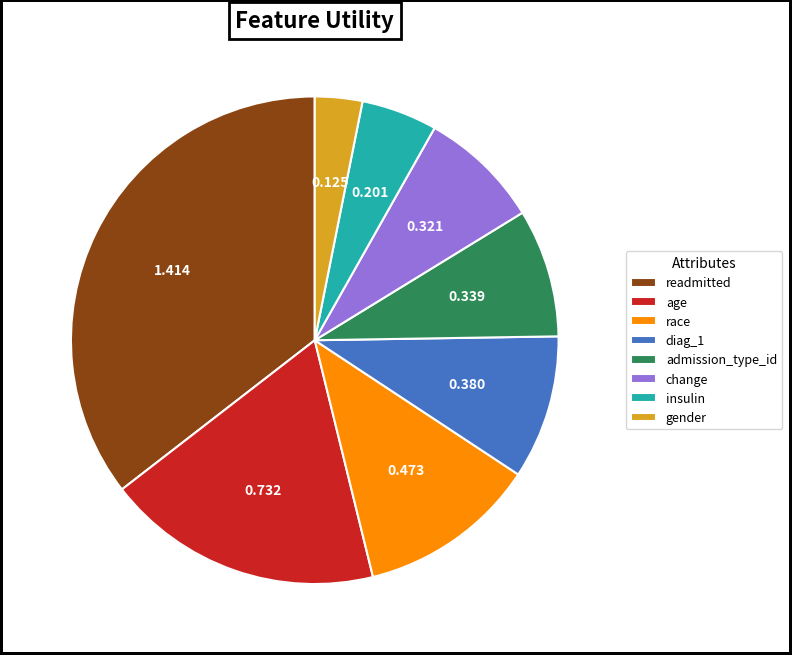

What is the smallest slice in the pie chart?

gender